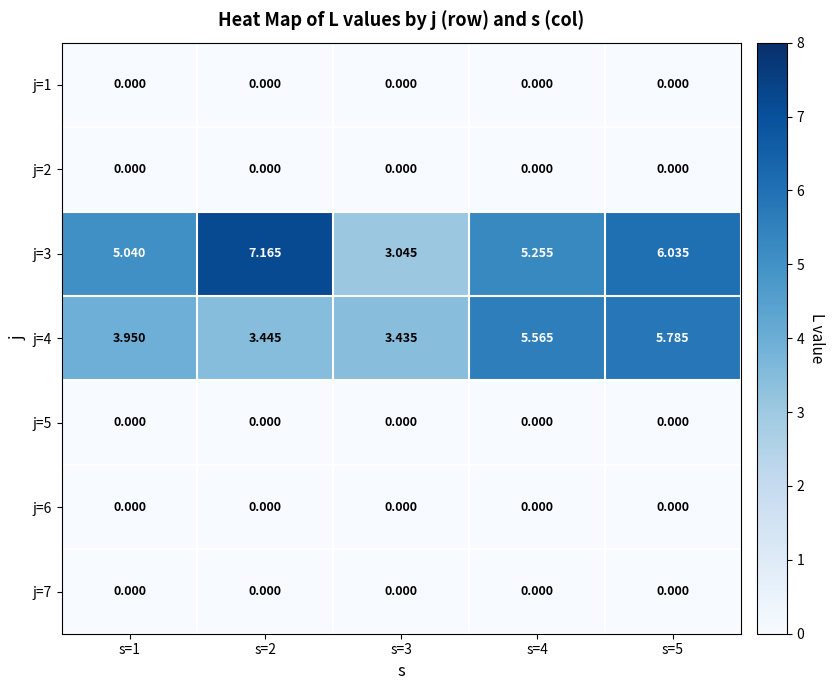

Between s=1 and s=5, which series saw the biggest shift?

j=4